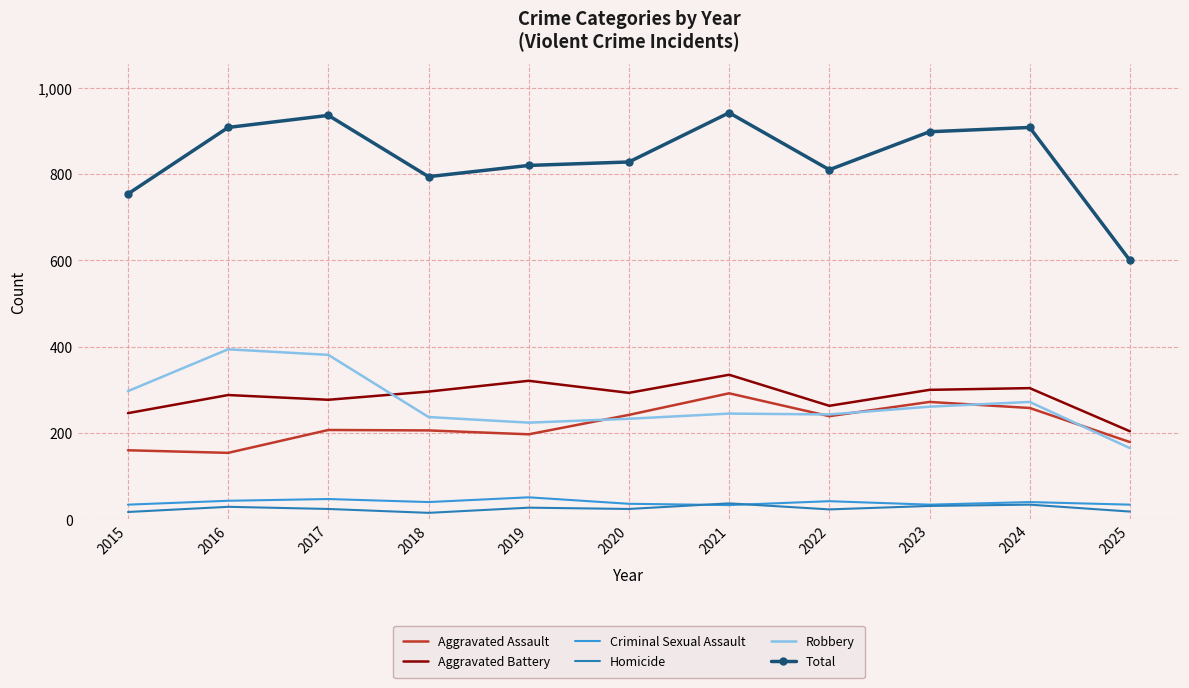

True or false: Aggravated Assault and Total cross at least once.

False